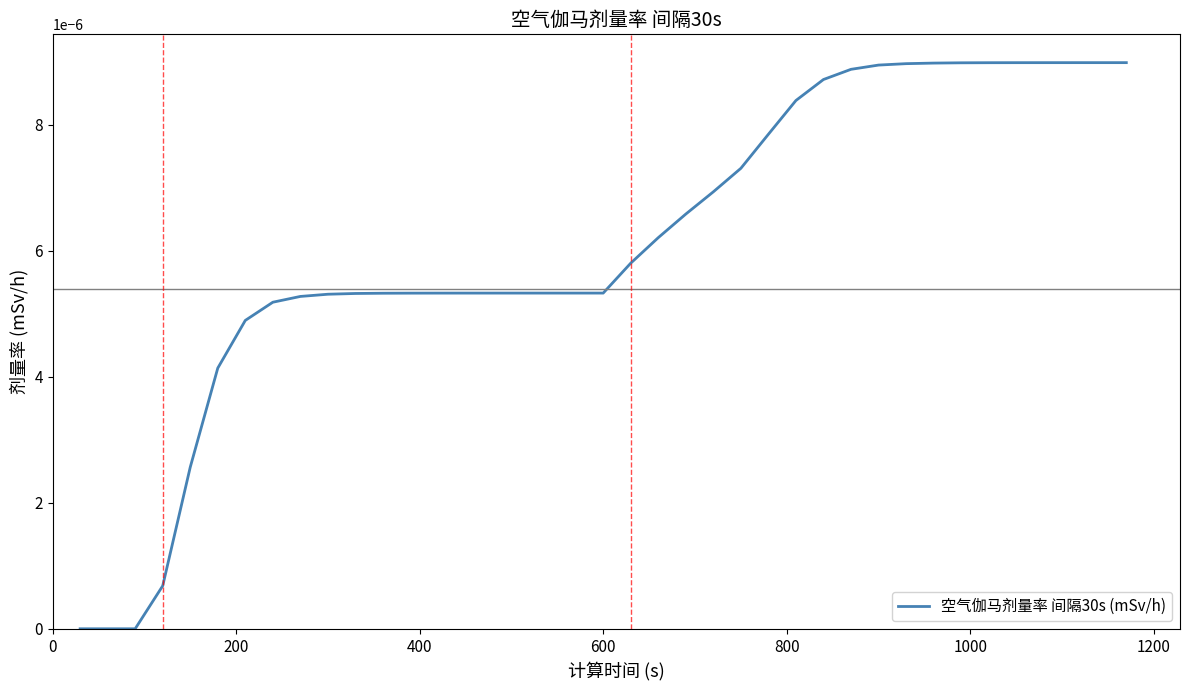

Does the chart have visible grid lines?

No